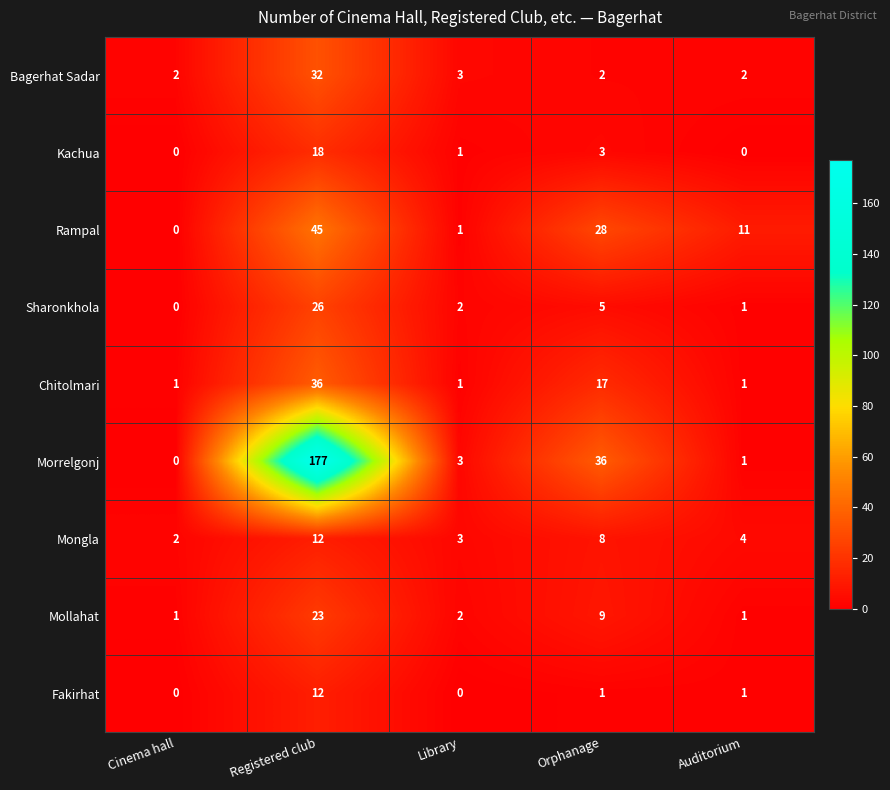

What is the sum of the Mongla values at Cinema hall and Registered club?

14